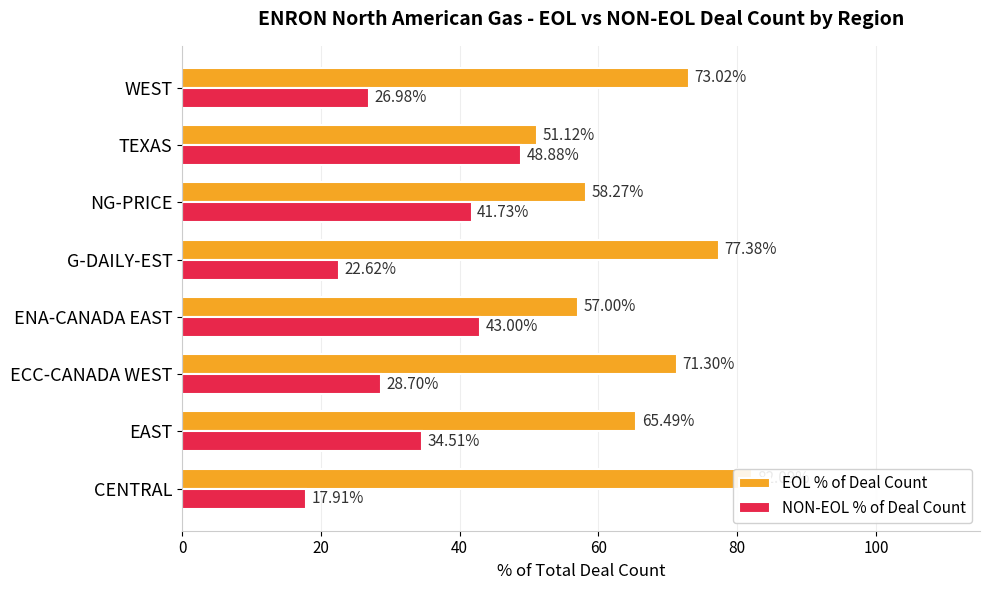

What is the greatest value displayed?

82.1